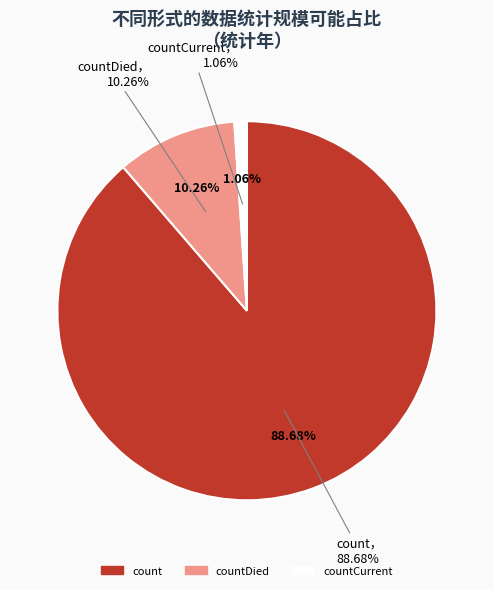

To the nearest percent, what is the average slice percentage?

33%